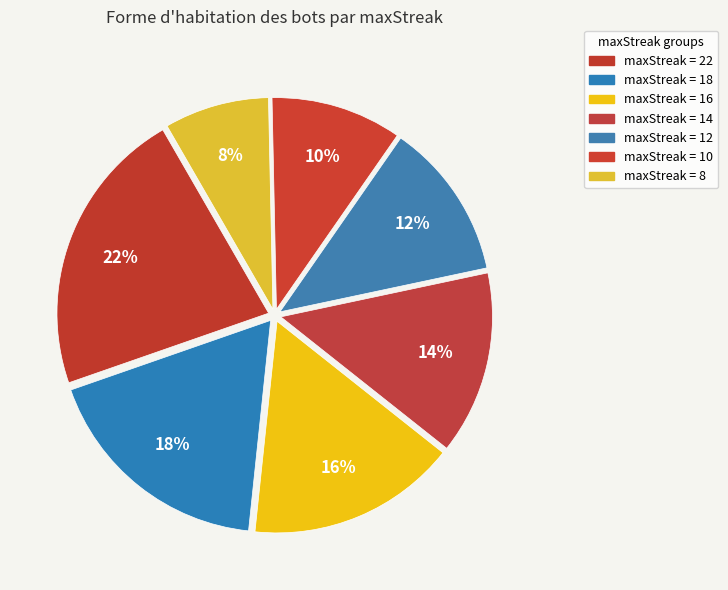

How many segments does this pie chart have?

7